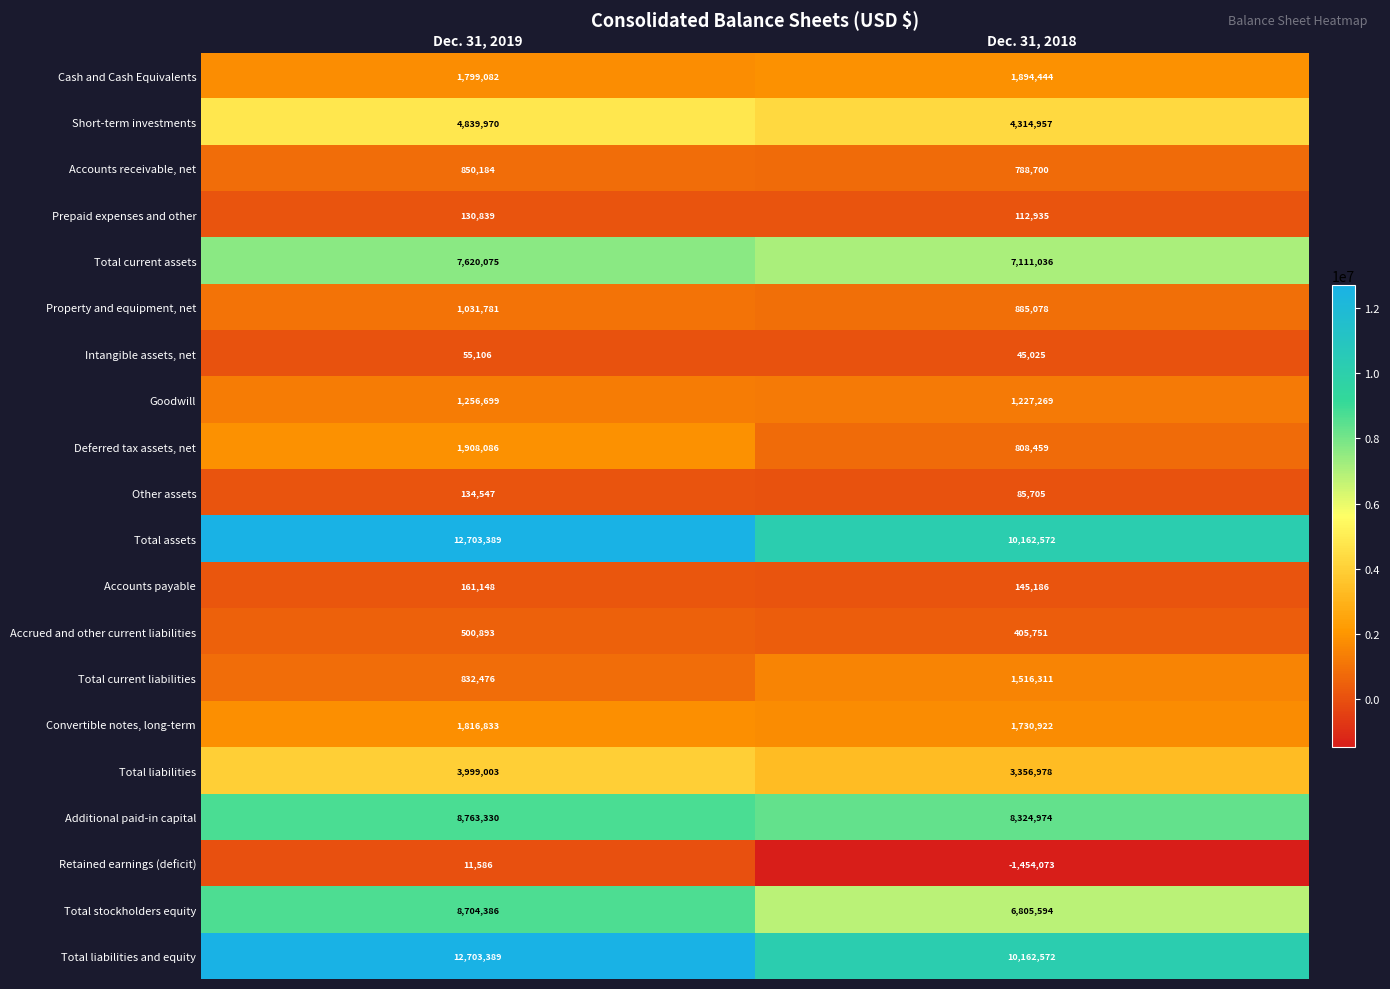

The Other assets series shows 85705 at Dec. 31, 2018. True or false?

True